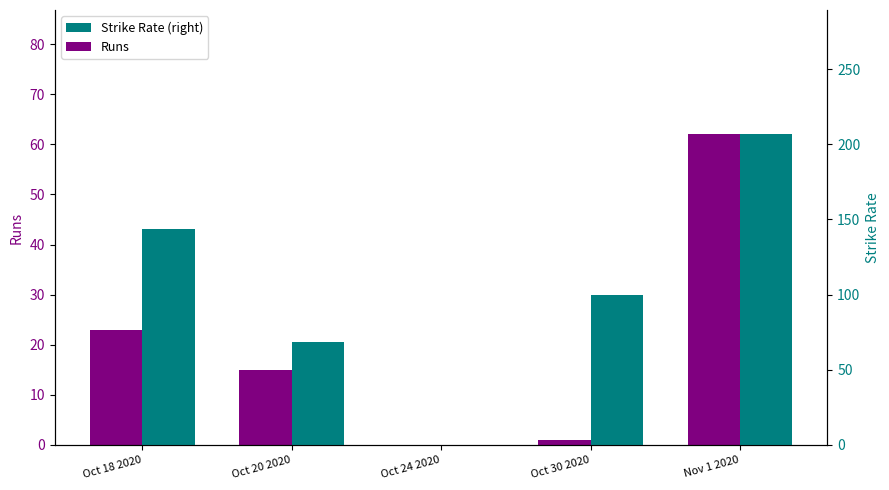

At which label is Runs closest to 31?

Oct 18 2020